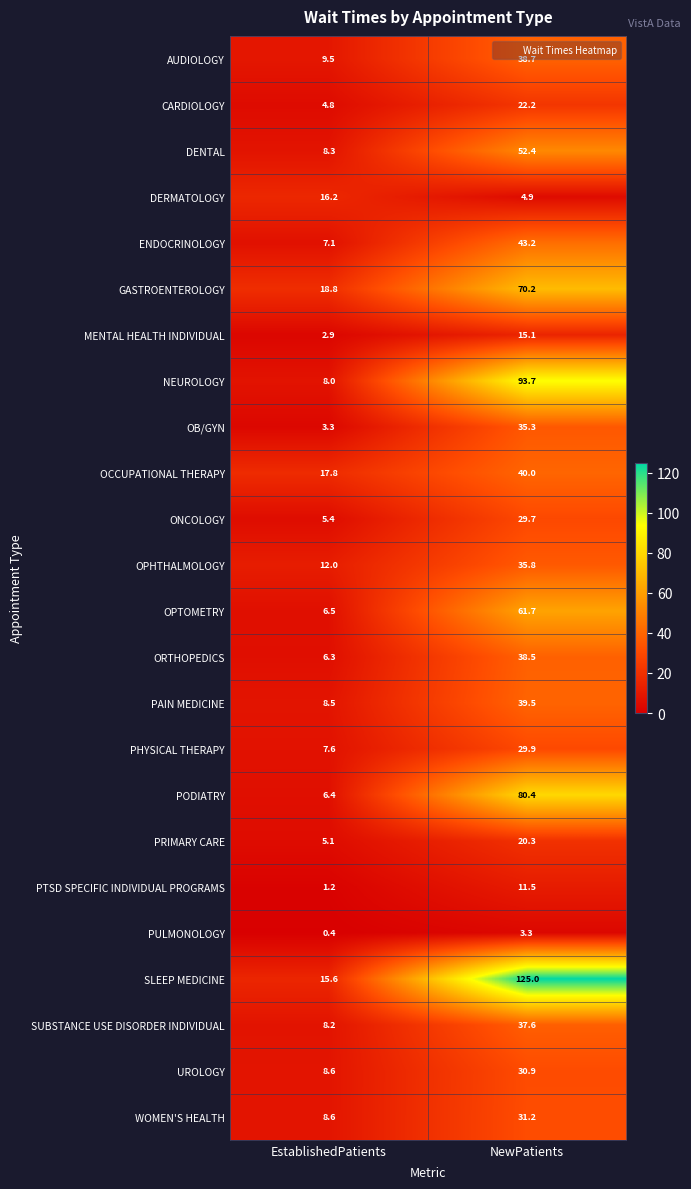

List the labels in order of PTSD SPECIFIC INDIVIDUAL PROGRAMS value, largest first.

NewPatients, EstablishedPatients